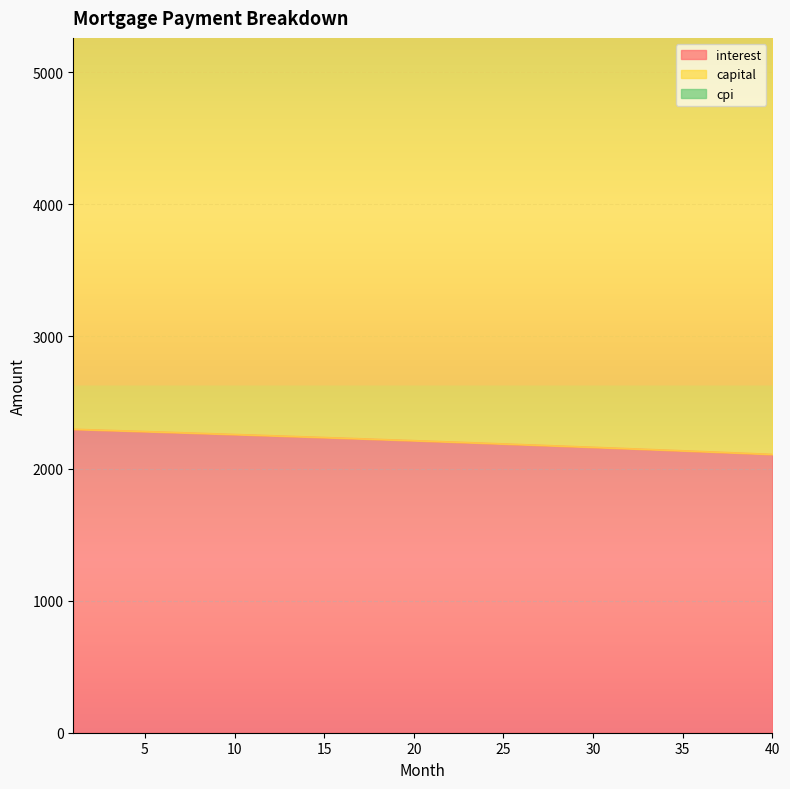

Reading right to left, extract all data points from this chart.

interest: 2106.8	2112.4	2117.9	2123.3	2128.8	2134.2	2139.6	2144.9	2150.2	2155.4	2160.7	2165.9	2171.0	2176.1	2181.2	2186.2	2191.3	2196.2	2201.2	2206.1	2210.9	2215.8	2220.6	2225.3	2230.1	2234.8	2239.4	2244.1	2248.6	2253.2	2257.7	2262.2	2266.7	2271.1	2275.5	2279.9	2284.2	2288.5	2292.8	2297.0
capital: 6680.6	6675.5	6670.4	6665.3	6660.1	6655.0	6649.8	6644.7	6639.5	6634.3	6629.1	6623.9	6618.6	6613.4	6608.2	6602.9	6597.6	6592.3	6587.0	6581.7	6576.4	6571.1	6565.7	6560.4	6555.0	6549.7	6544.3	6538.9	6533.5	6528.1	6522.7	6517.2	6511.8	6506.3	6500.9	6495.4	6489.9	6484.4	6478.9	6473.4